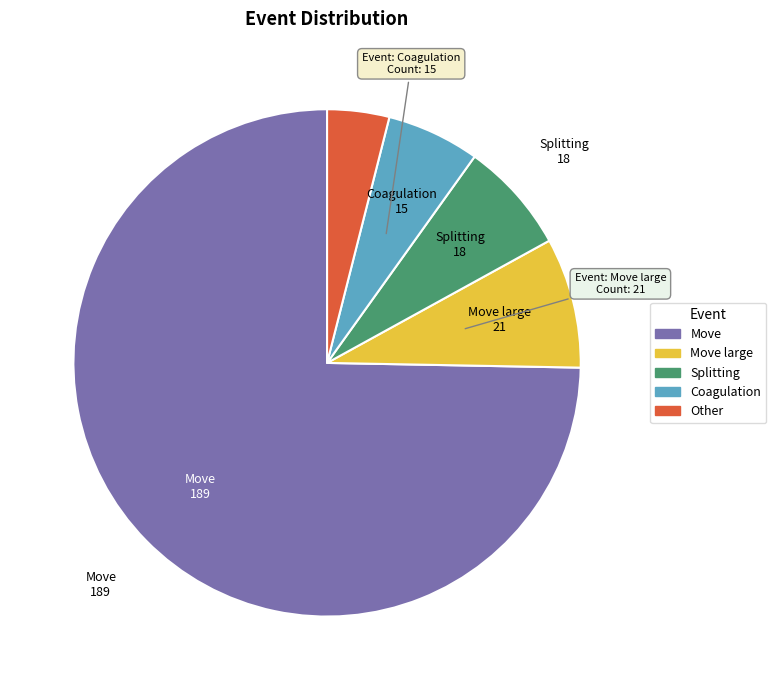

Is there any slice that represents more than half of the pie?

Yes